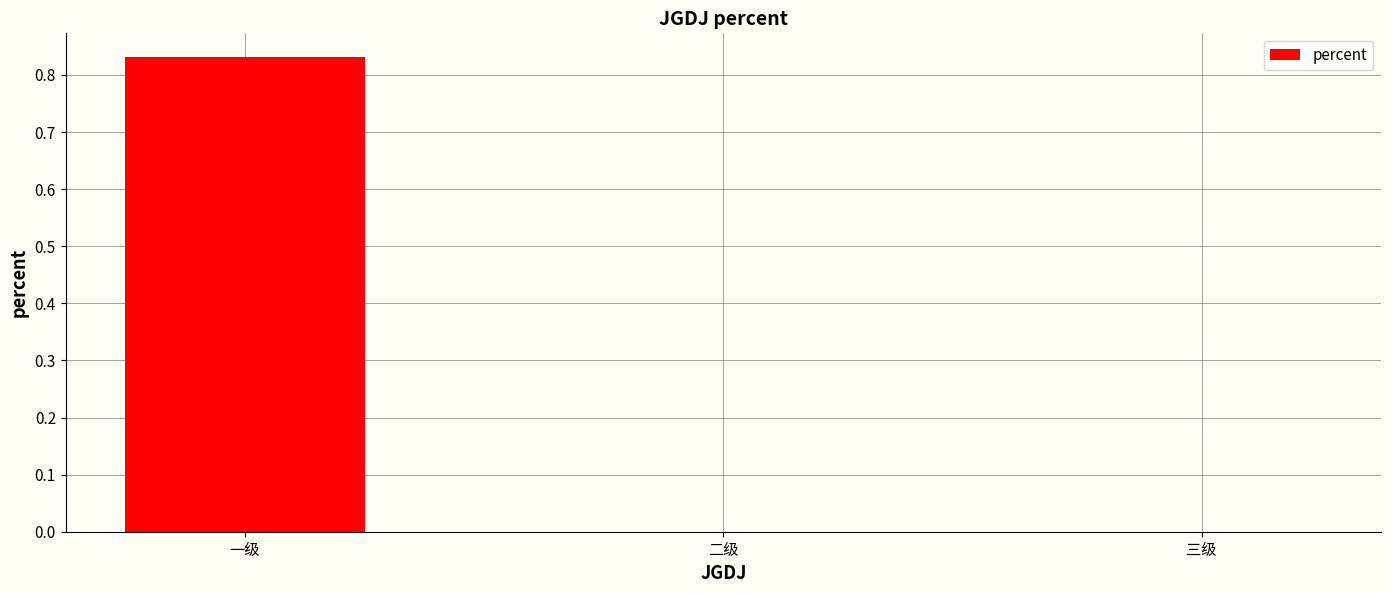

True or false: the data shows 0.4 at 三级.

False